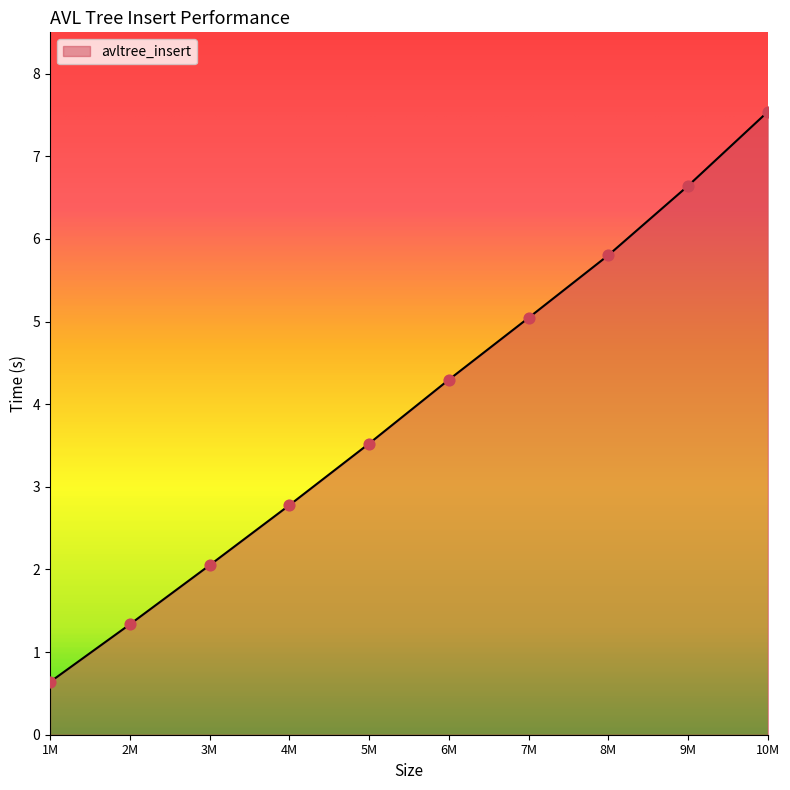

What is the change in value from 9M to 10M?

+0.9